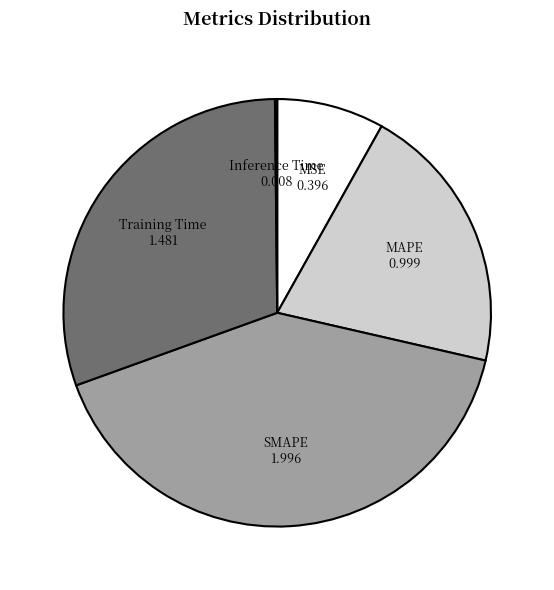

Combined, do Training Time and SMAPE account for over 50%?

Yes